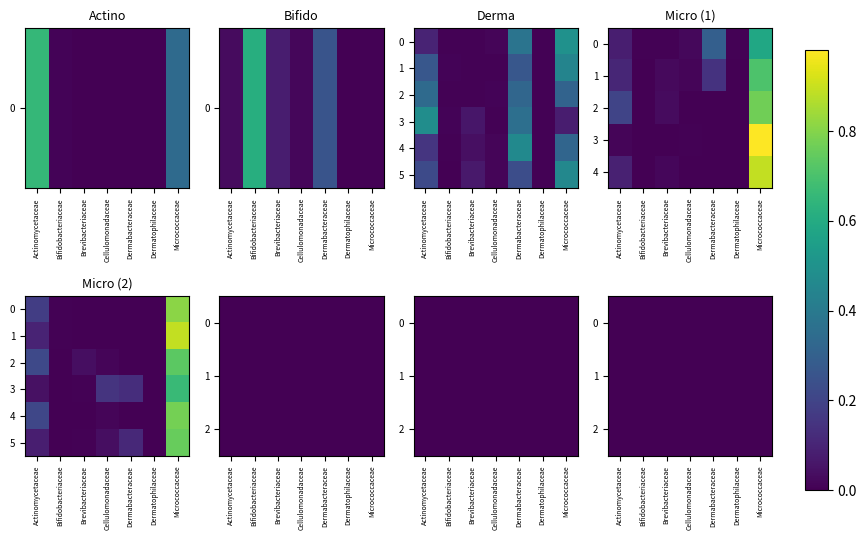

The value of 2 at Micrococcaceae is 0.0. True or false?

True